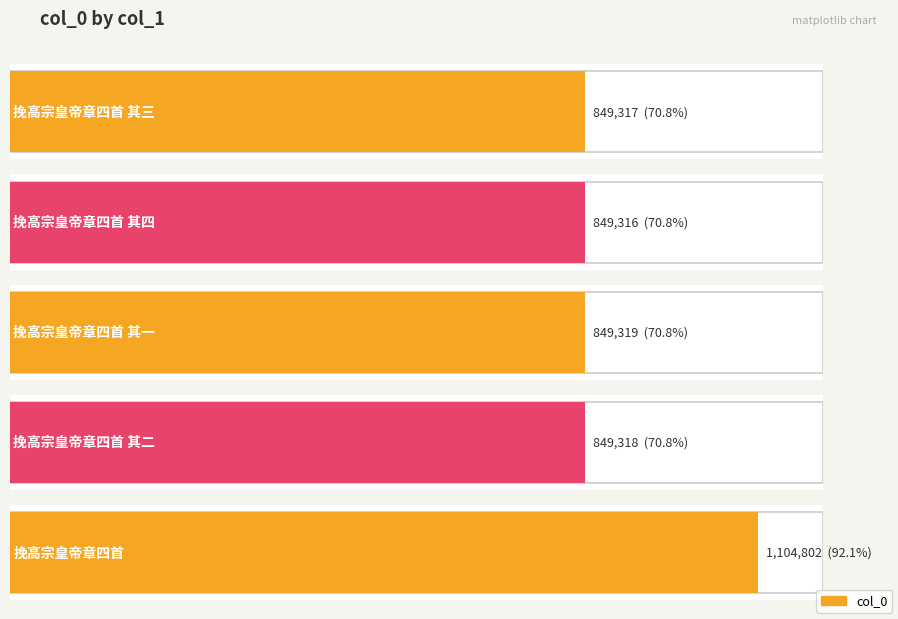

Does the chart contain any negative values?

No